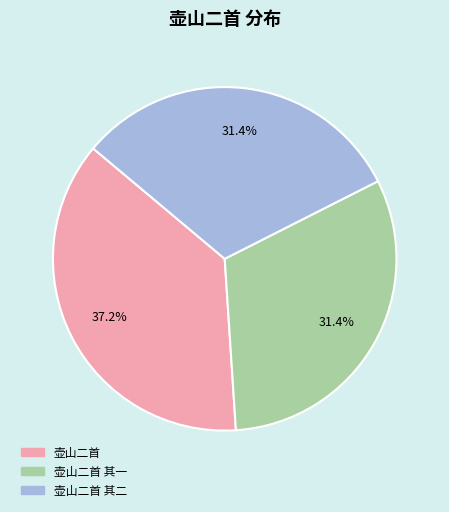

Is there a majority slice in this chart?

No